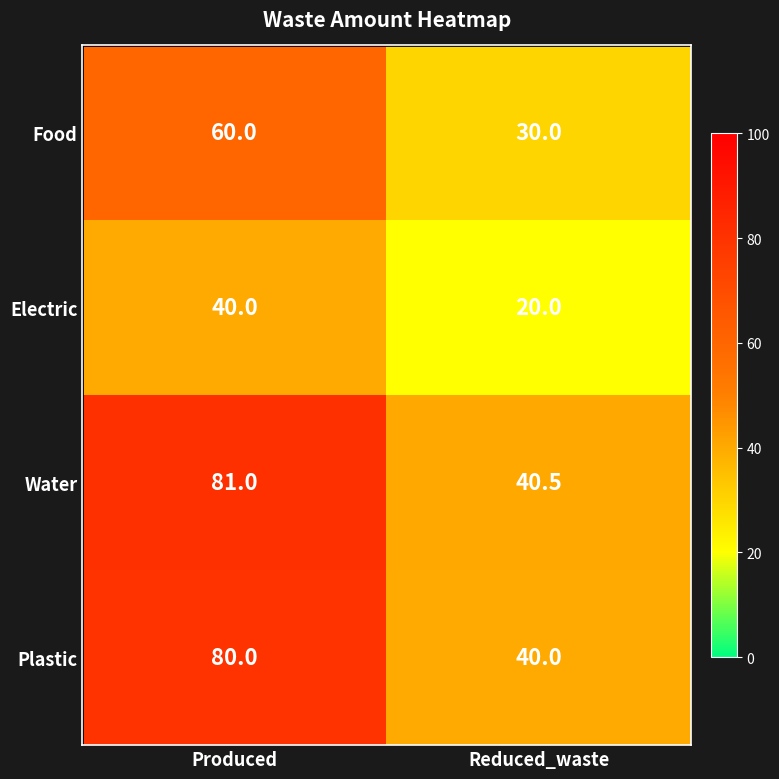

Rank the series at Produced from highest to lowest value.

Water, Plastic, Food, Electric